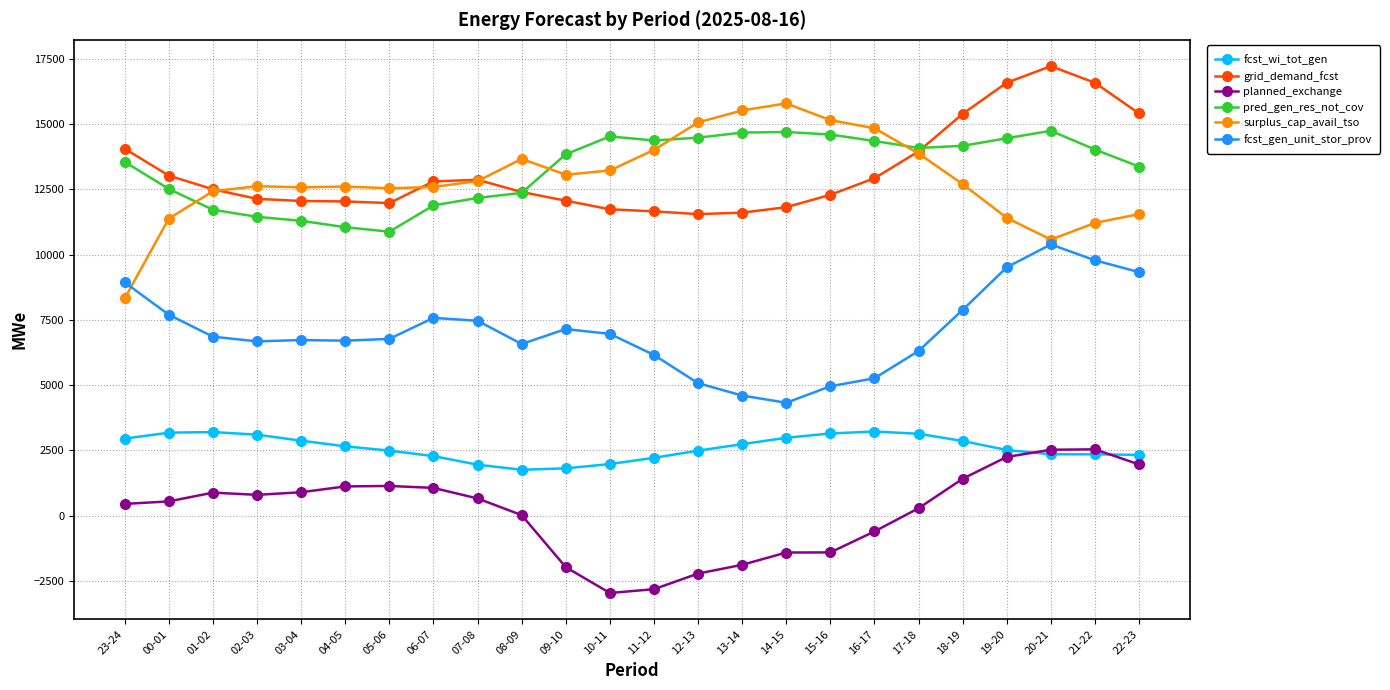

Between 11-12 and 18-19, which series saw the biggest shift?

planned_exchange